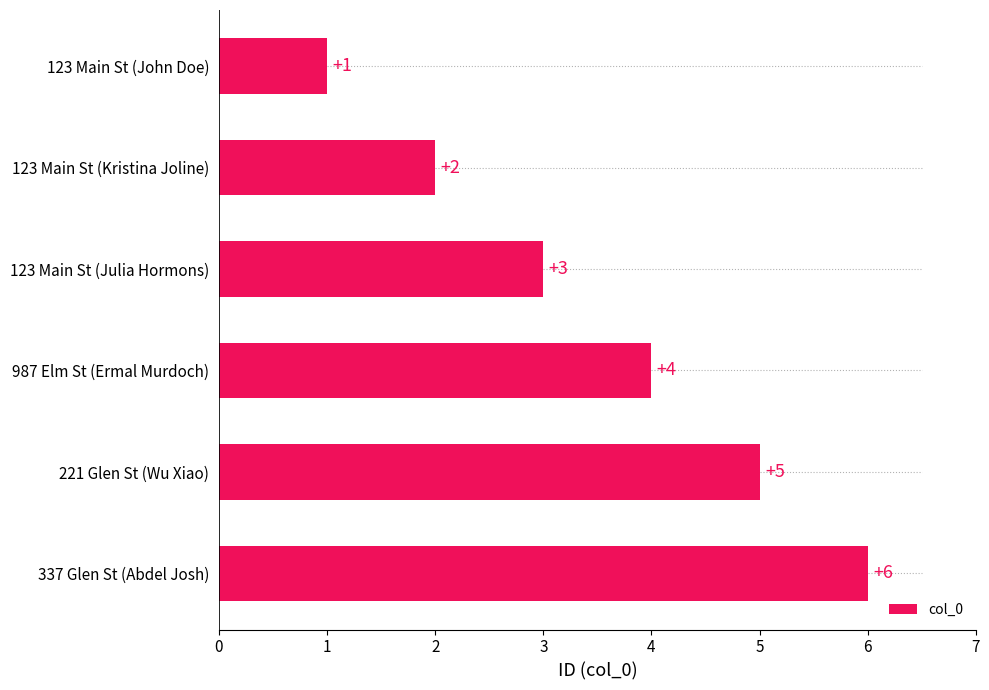

What is the difference between the second highest and second lowest values?

3